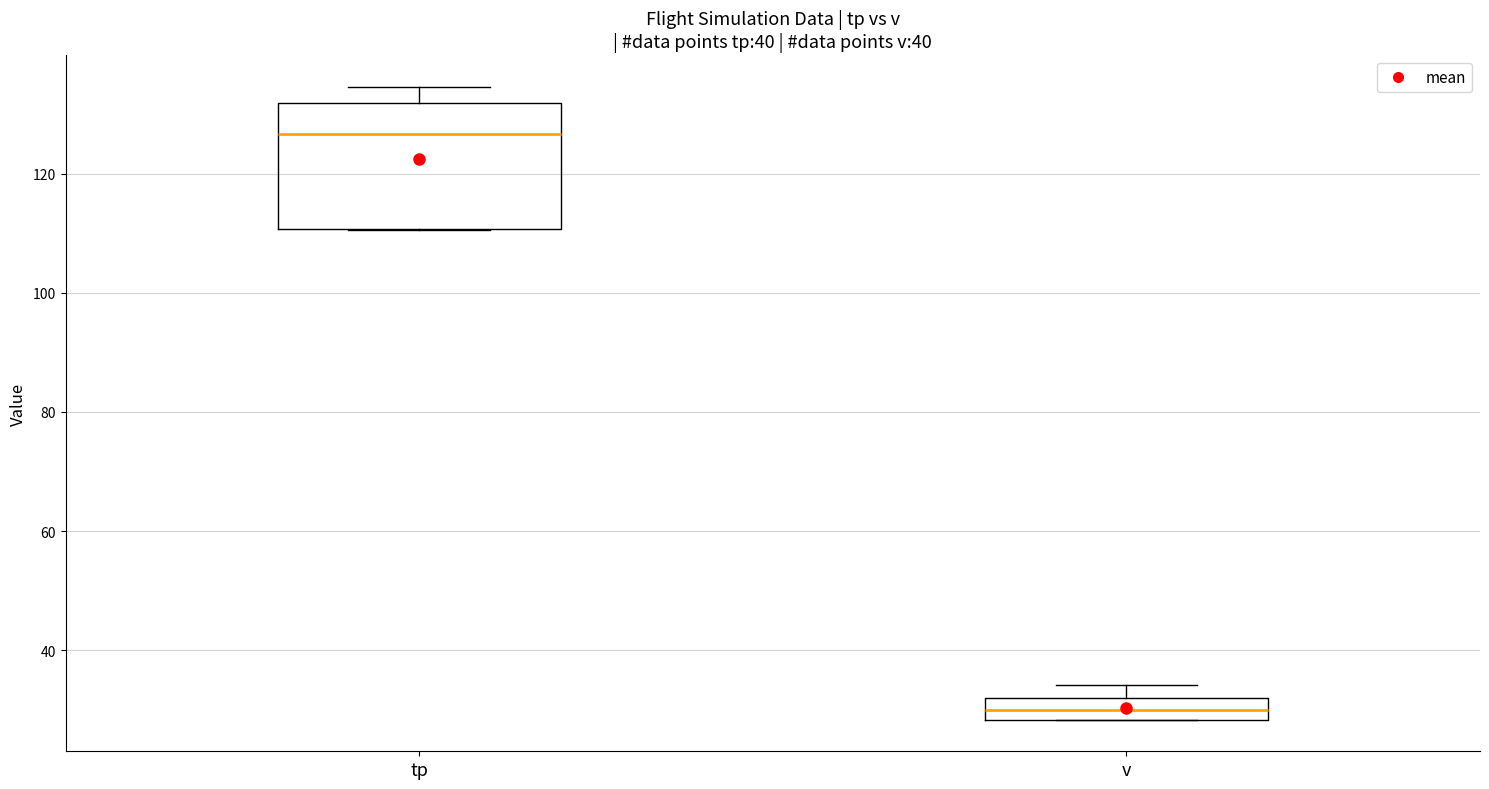

Where is the lower edge of the box for tp on the y-axis? The values are not printed on the chart, so give them approximately, as read against the axis.

110